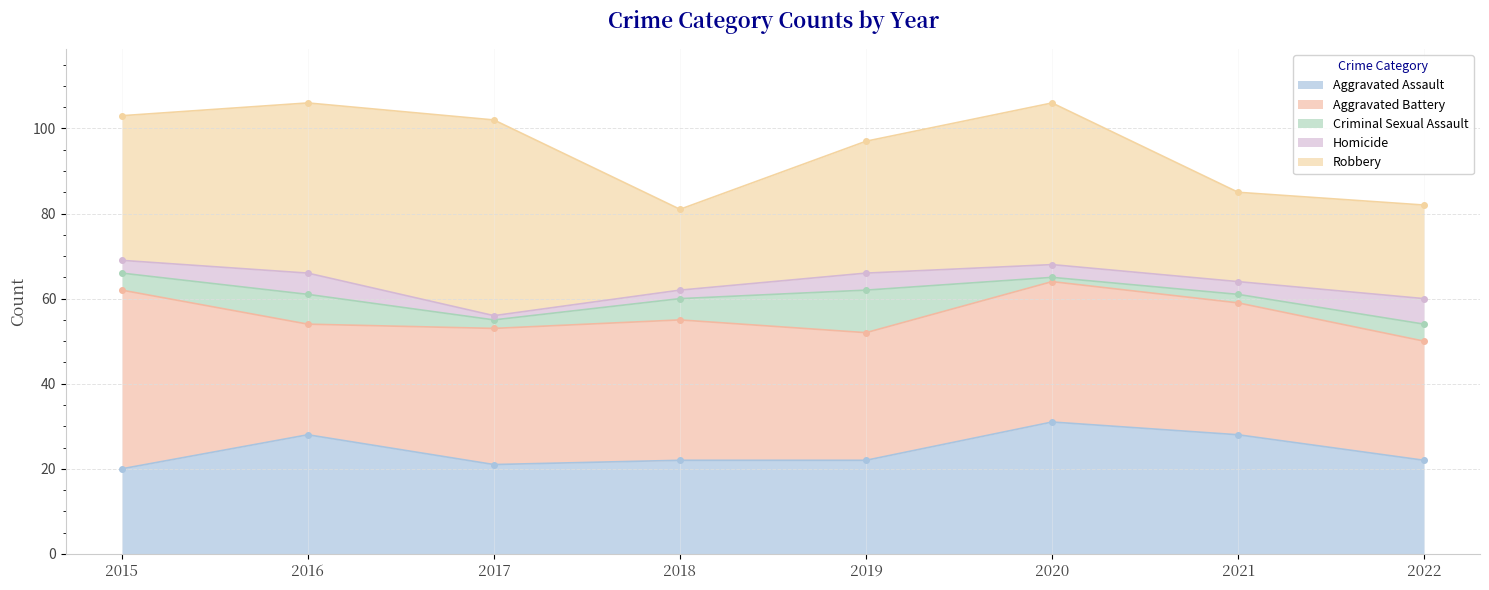

Rank the series by their maximum value, from lowest to highest.

Homicide, Criminal Sexual Assault, Aggravated Assault, Aggravated Battery, Robbery